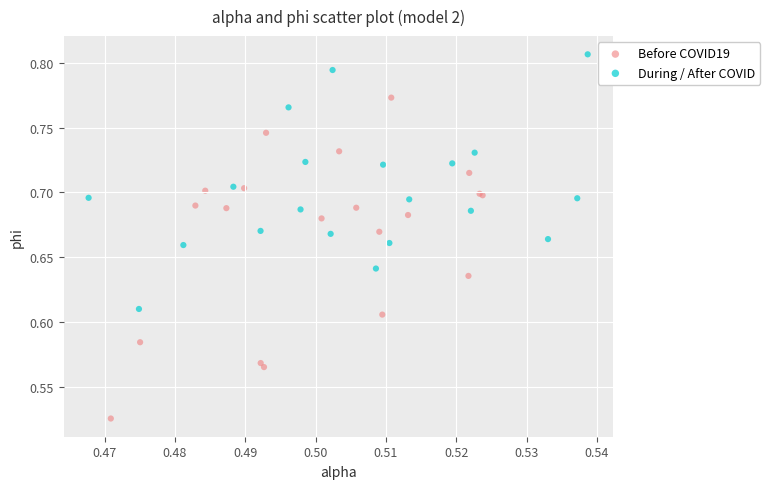

Which series has the widest spread of Y values?

Before COVID19